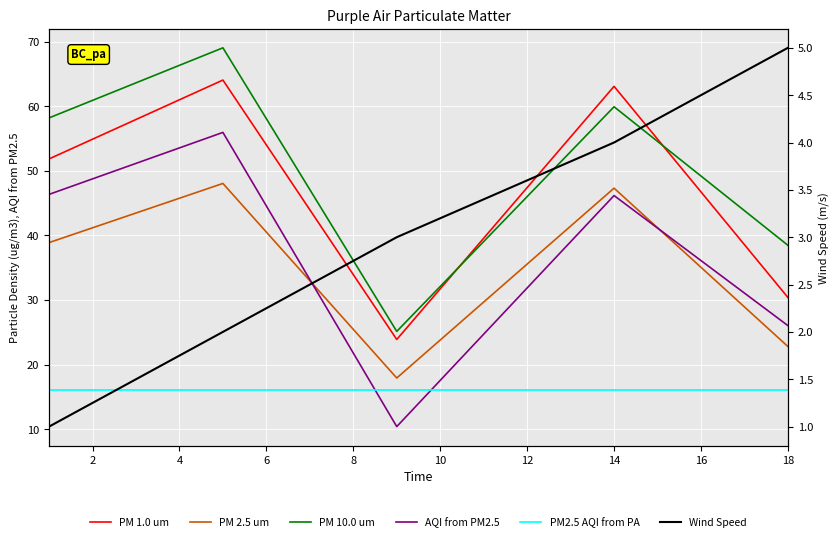

Rank the series by their maximum value, from lowest to highest.

Wind Speed, PM2.5 AQI from PA, PM 2.5 um, AQI from PM2.5, PM 1.0 um, PM 10.0 um